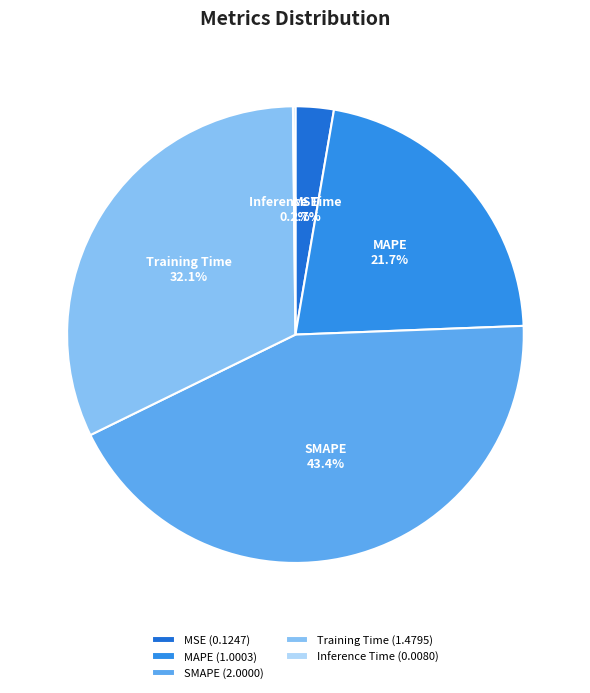

Which has a higher value, Training Time or MAPE?

Training Time